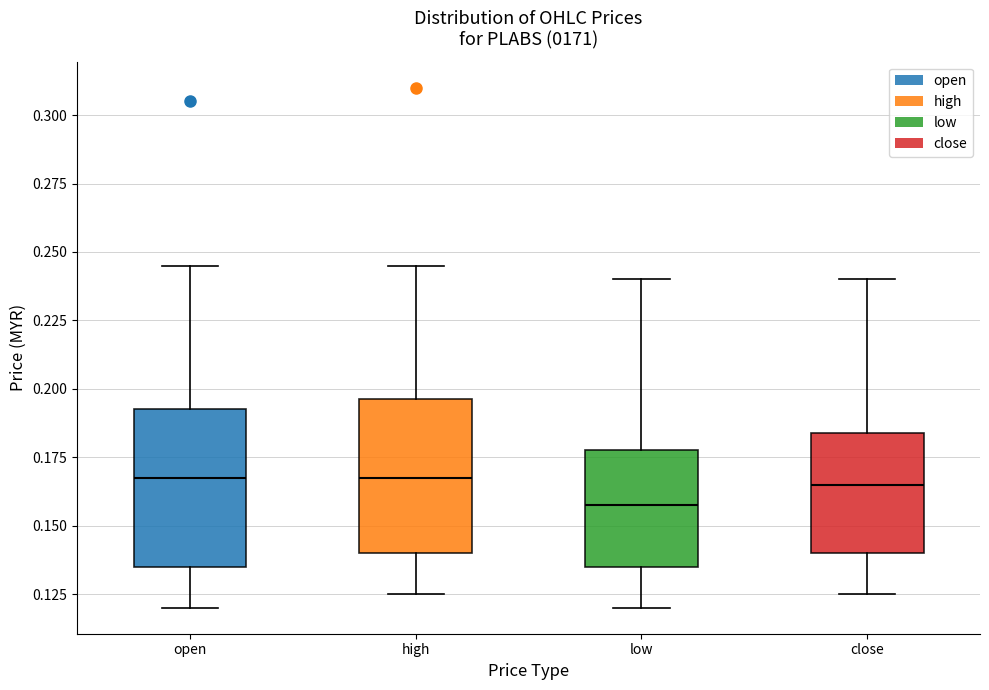

Reading left to right, read every box against the y-axis: the position of its median line, the range the box covers, and the ends of its whiskers. The values are not printed on the chart, so give them approximately, as read against the axis.

open: median 0.170, box 0.135 to 0.195, whiskers 0.120 to 0.245
high: median 0.170, box 0.140 to 0.195, whiskers 0.125 to 0.245
low: median 0.160, box 0.135 to 0.180, whiskers 0.120 to 0.240
close: median 0.165, box 0.140 to 0.185, whiskers 0.125 to 0.240